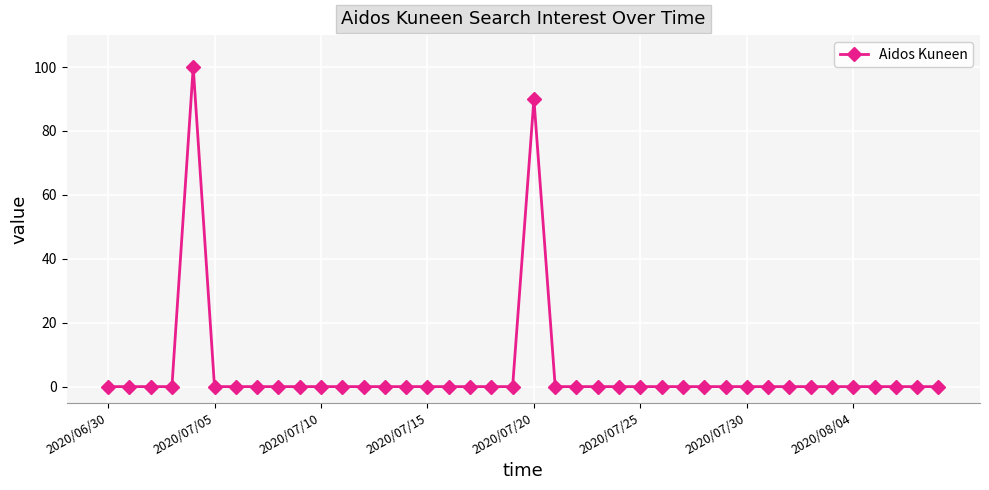

Is this an area chart (filled region under the line)?

No